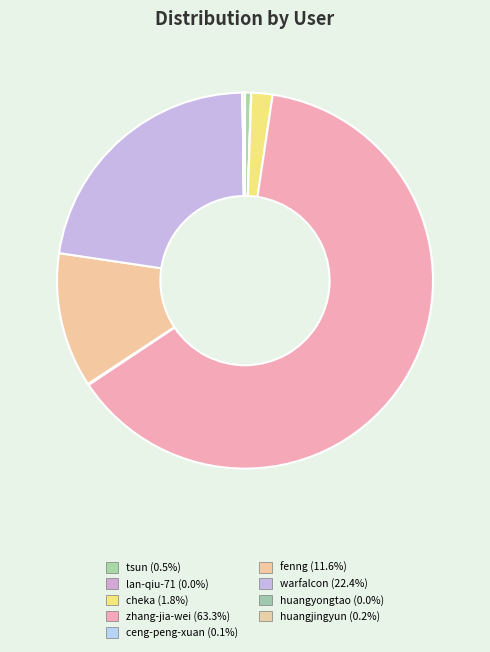

To the nearest percent, what is the combined percentage of zhang-jia-wei and huangjingyun?

63%